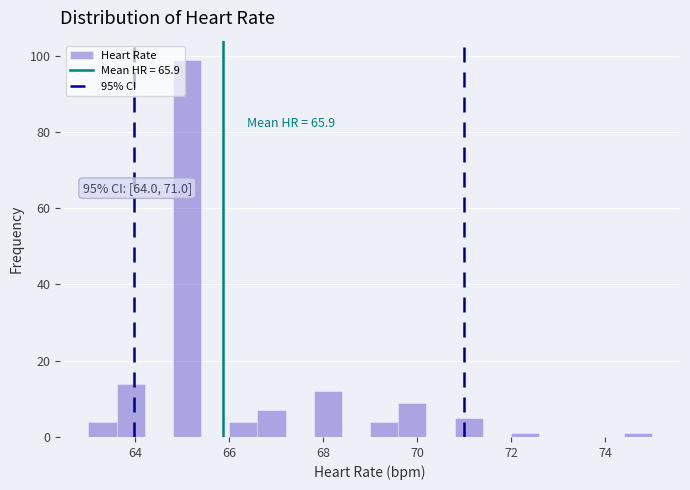

Around what value on the x-axis is the tallest bar? Give the approximate position of its centre, as read against the axis.

65.2